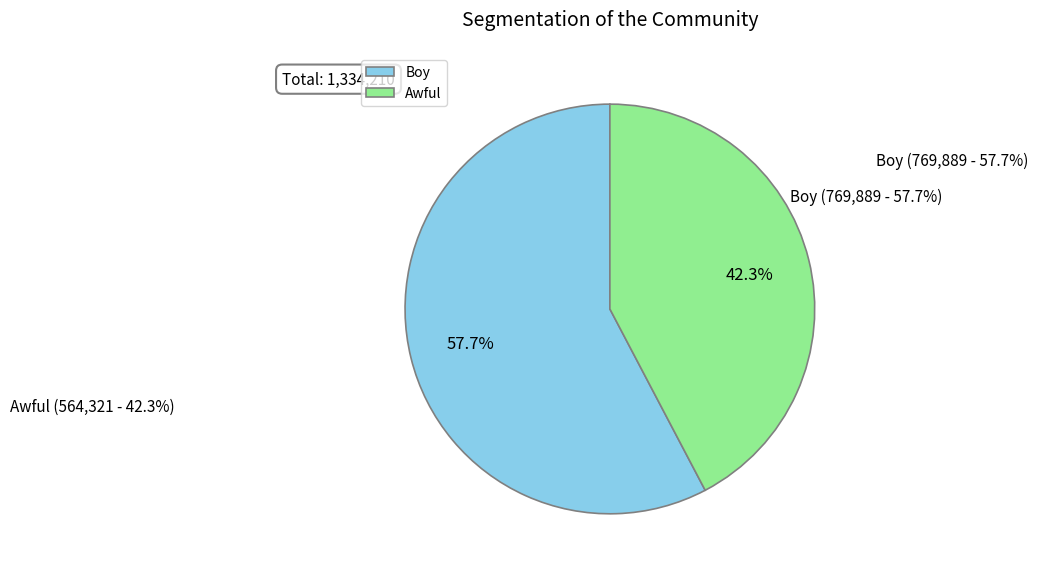

To the nearest percent, what is the difference between the Awful and Boy slice percentages?

15%